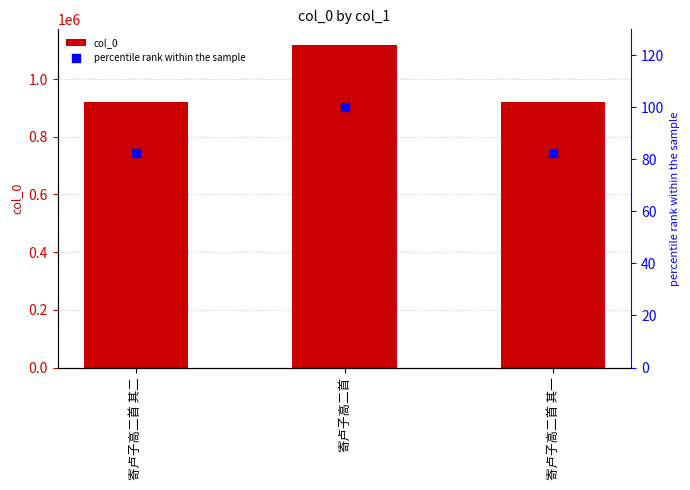

Which series reaches the maximum Y coordinate?

col_0